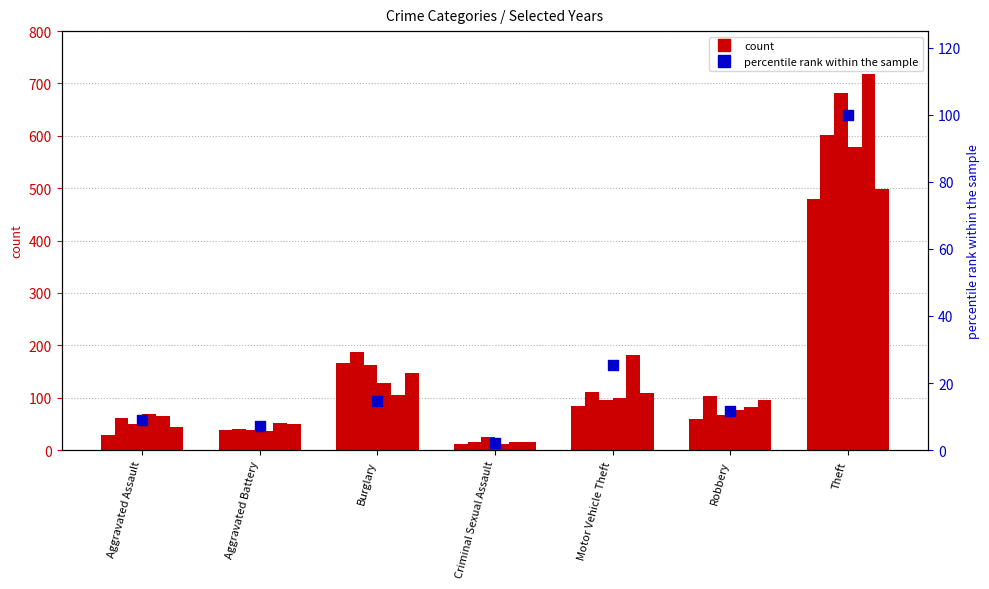

Between Burglary and Criminal Sexual Assault, which is larger?

Burglary